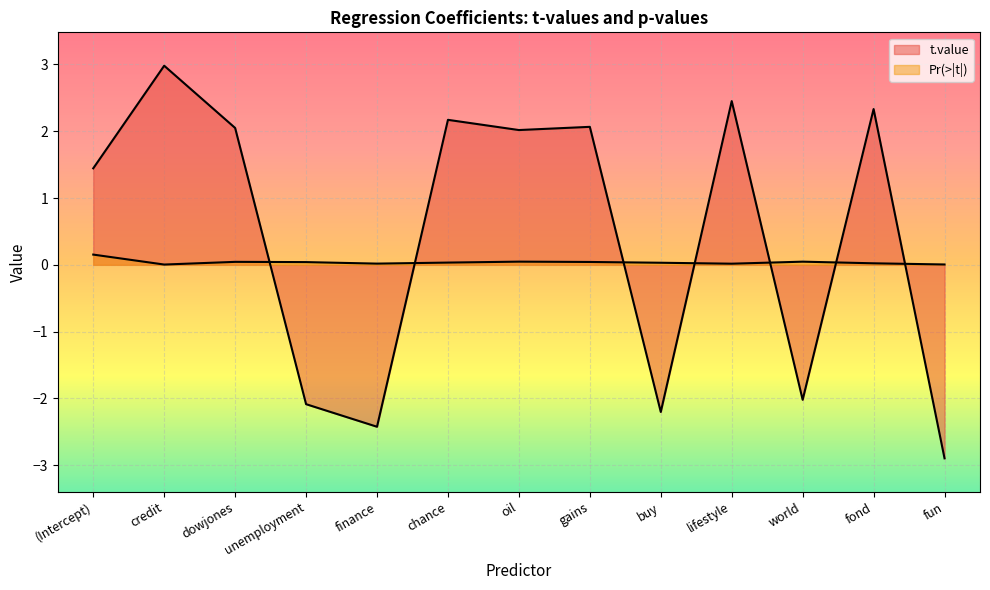

How many lines are shown in the chart?

2